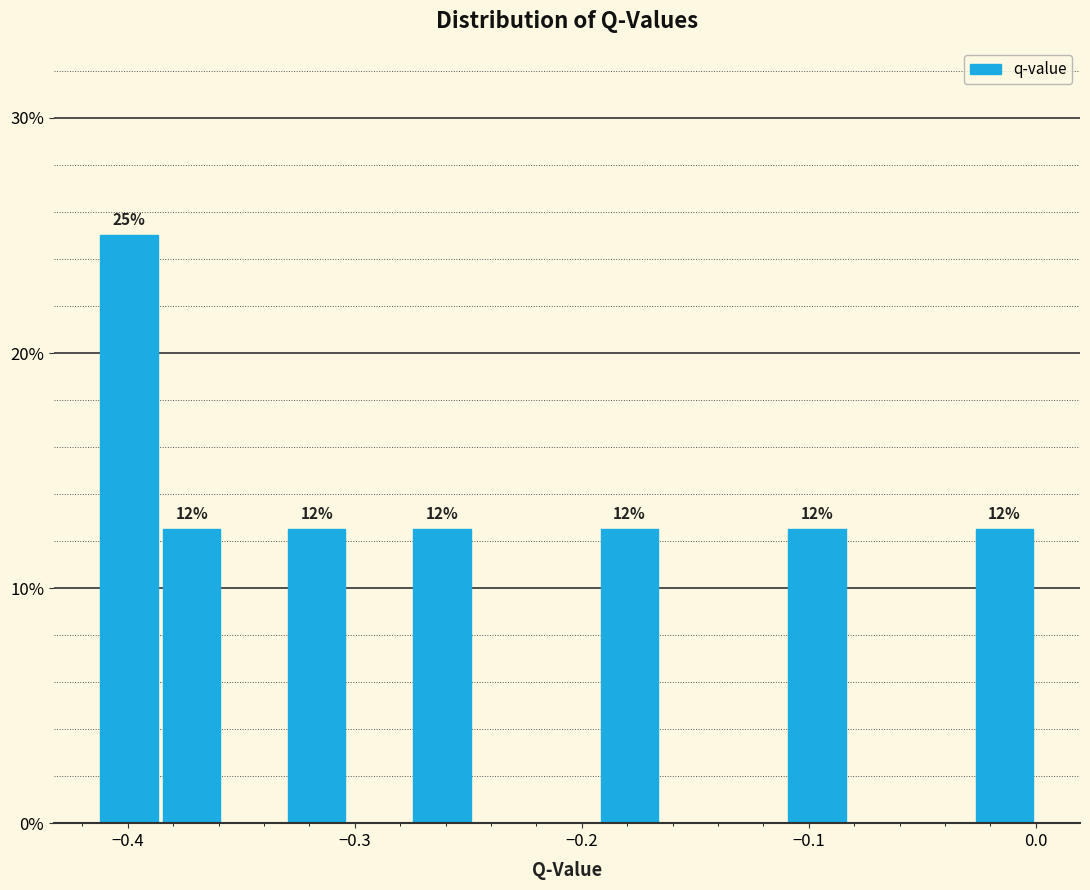

Around what value on the x-axis is the tallest bar? Give the approximate position of its centre, as read against the axis.

-0.40